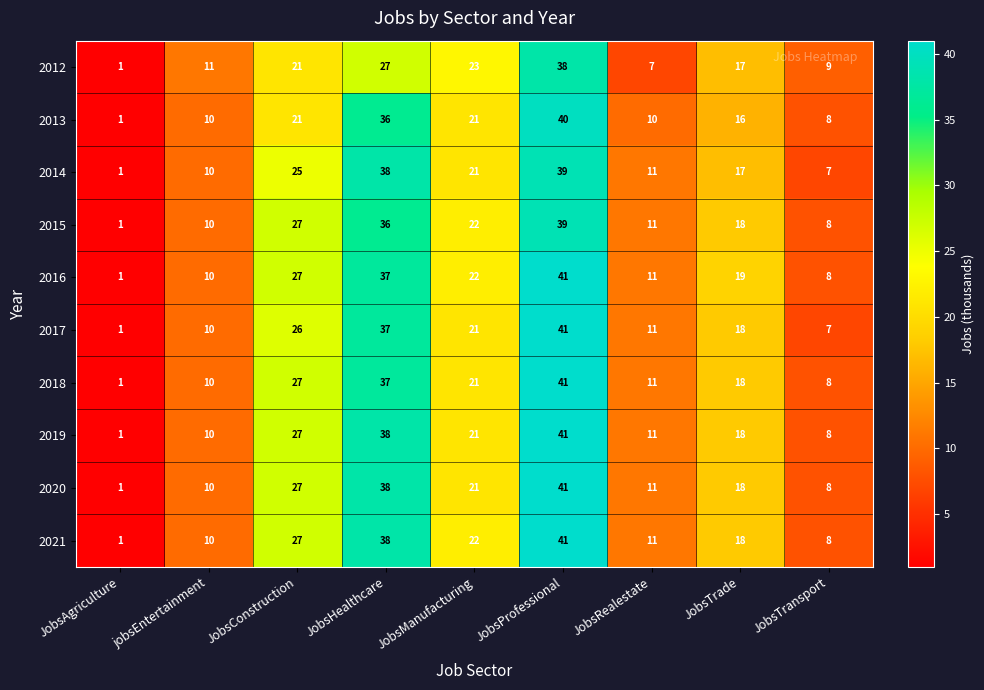

What is the average value of the 2020 series?

19